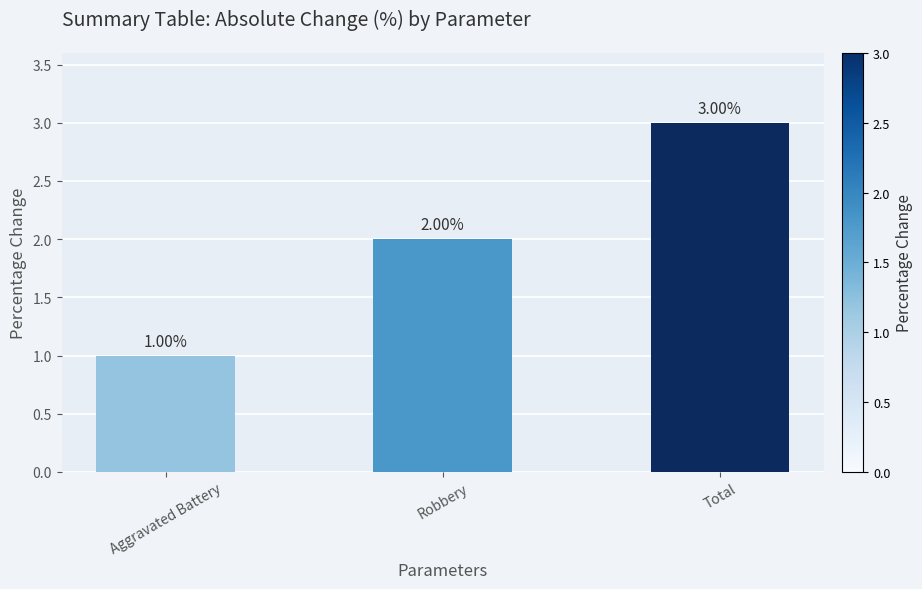

How many distinct data groups are displayed?

1